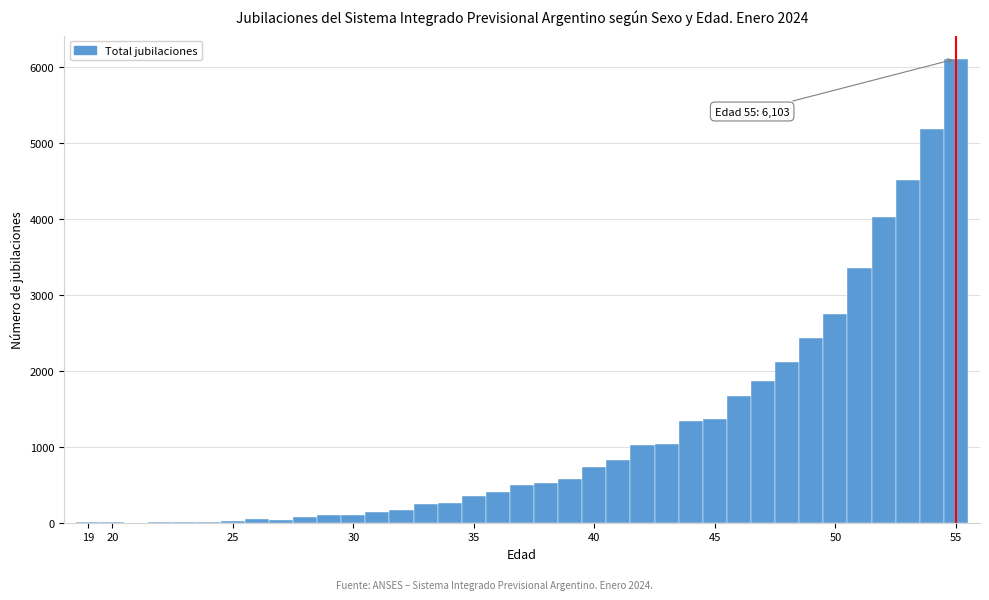

Which range on the x-axis has the tallest bar?

54.5 to 55.5